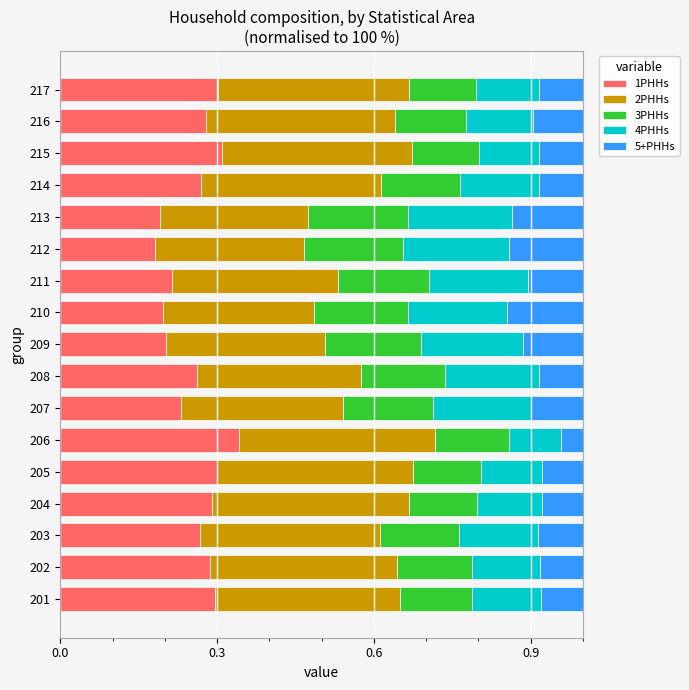

True or false: 1PHHs has a value of 0.2 at 207.

True